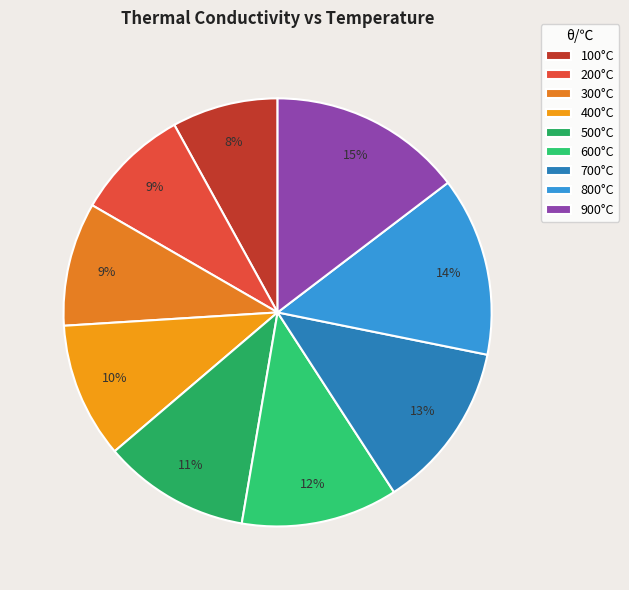

How many slices are in this pie chart?

9